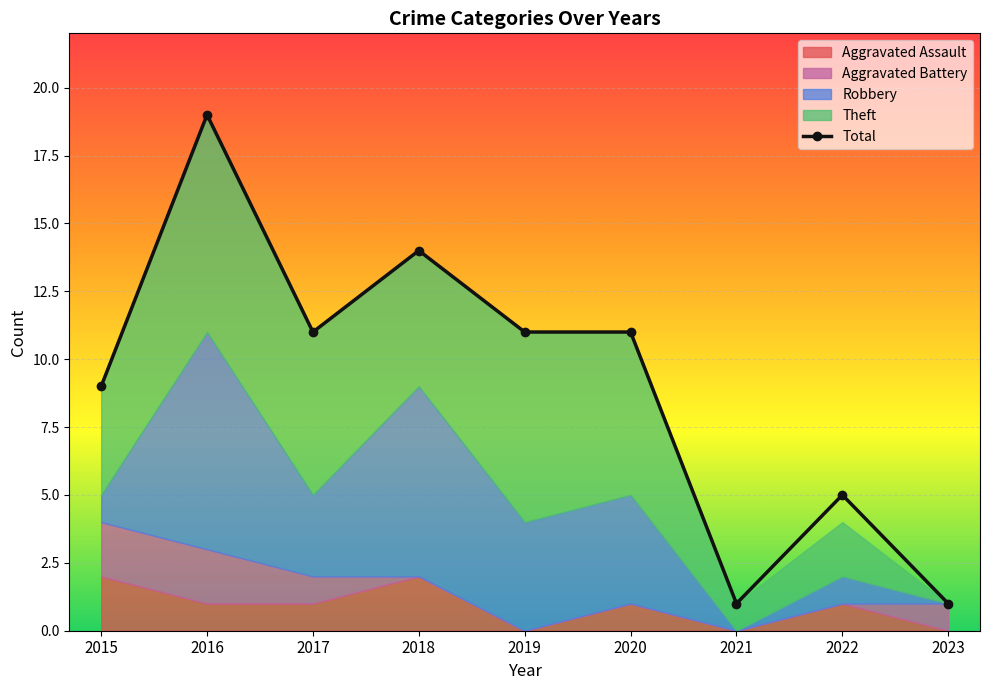

How many data points does each series have?

9